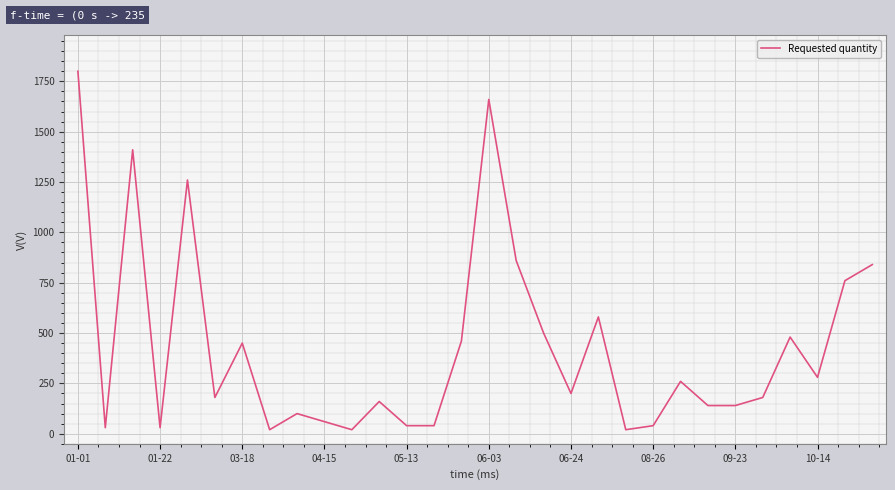

What is the maximum value shown in the chart?

1800